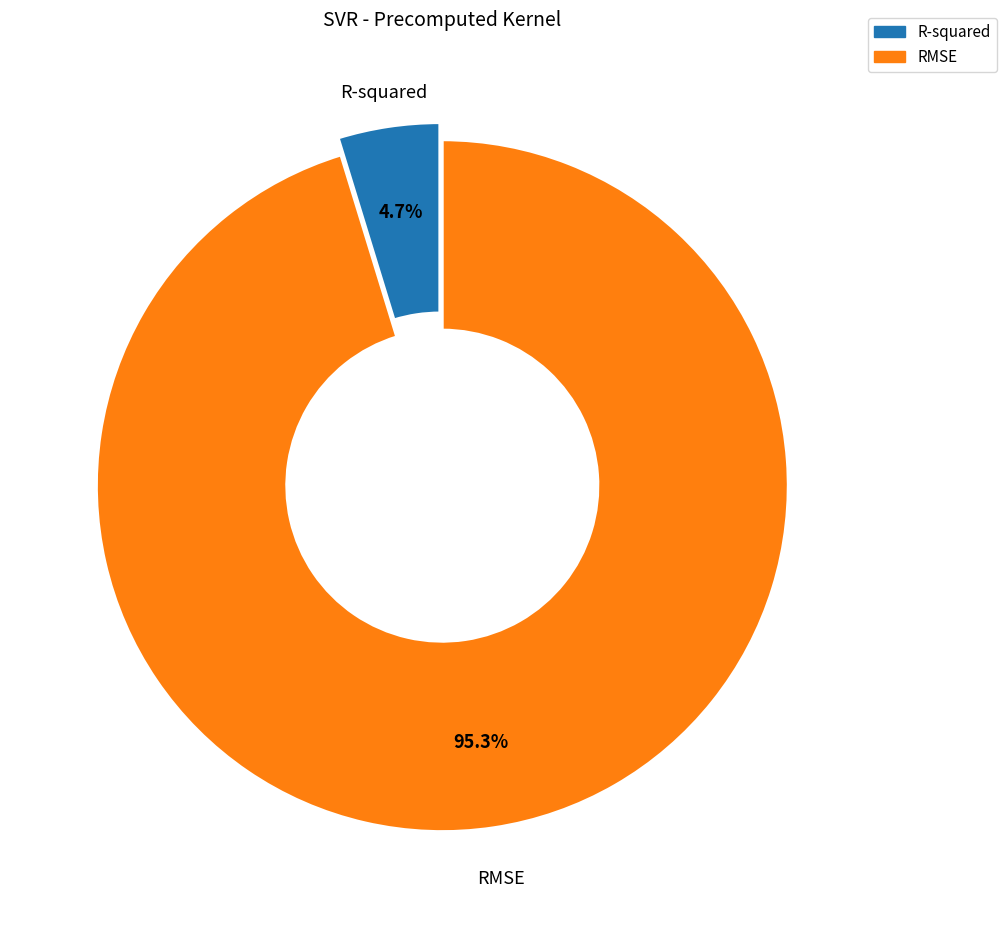

Which has a higher value, RMSE or R-squared?

RMSE